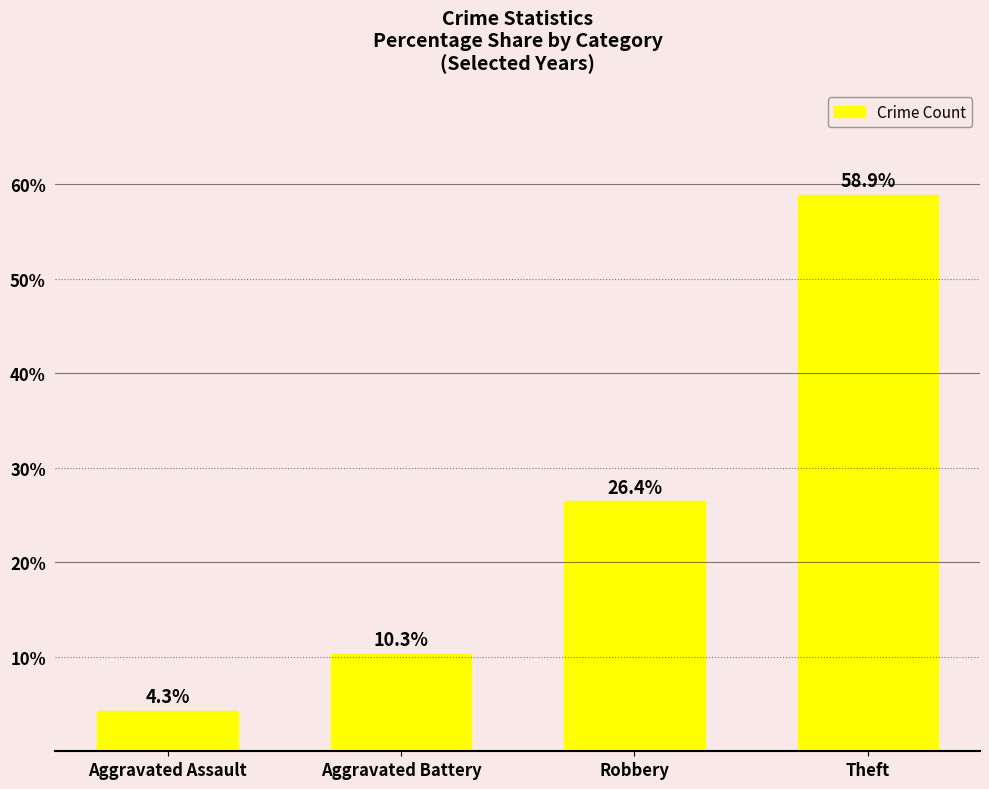

Reading left to right, what are all the values shown in this chart?

Aggravated Assault=4.3	Aggravated Battery=10.3	Robbery=26.4	Theft=58.9